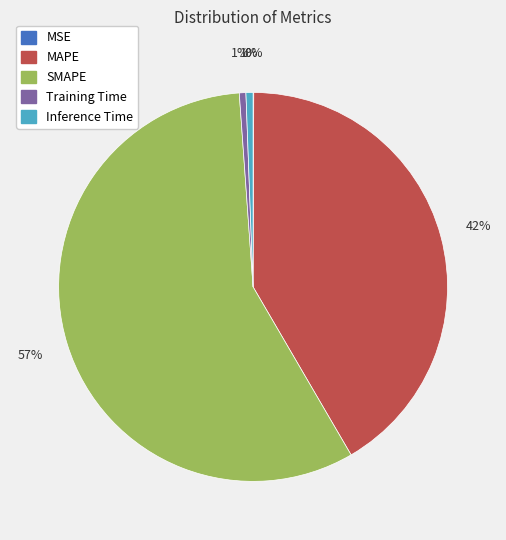

Which slice is the largest?

SMAPE